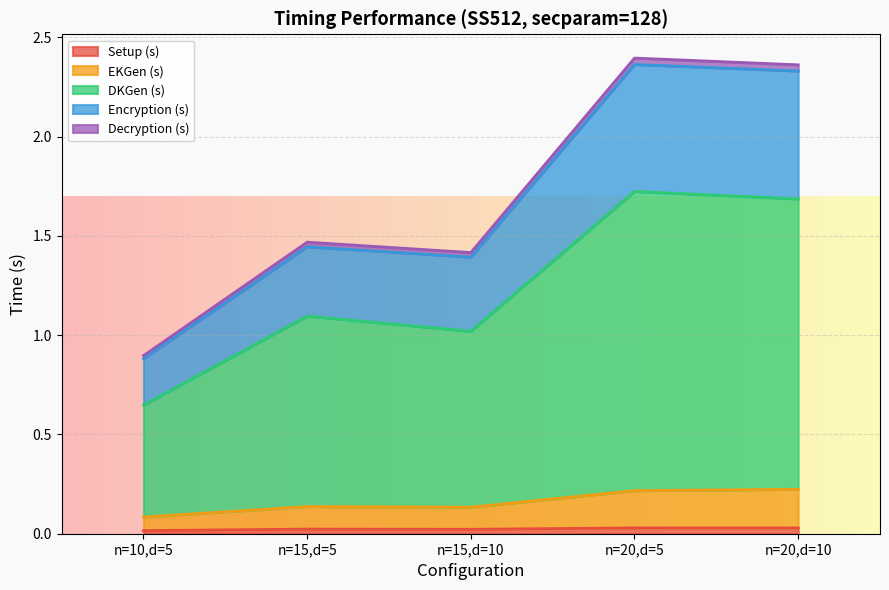

At which label is Setup (s) closest to 0?

n=10,d=5